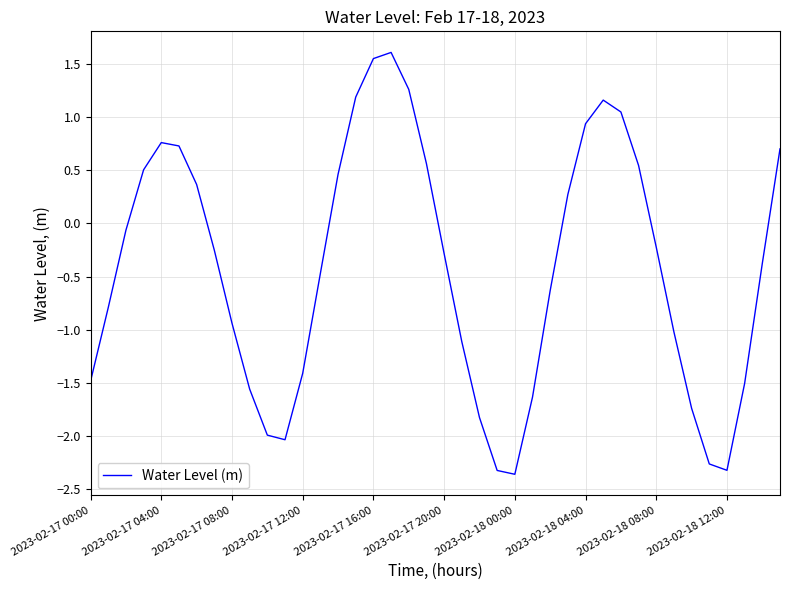

What is the greatest value displayed?

1.6